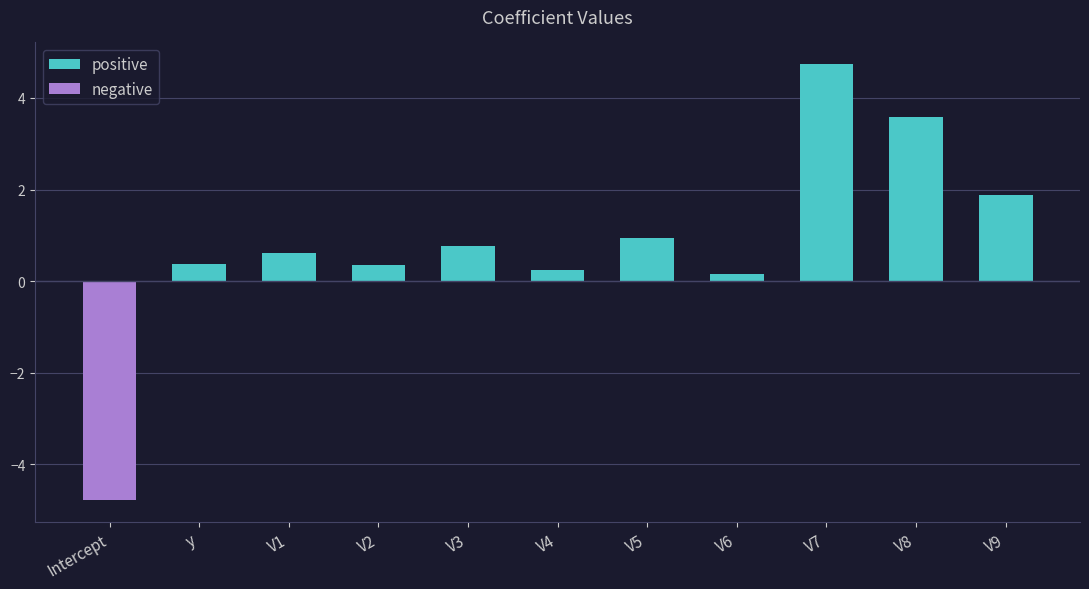

True or false: negative has a value of 0.0 at V1.

True